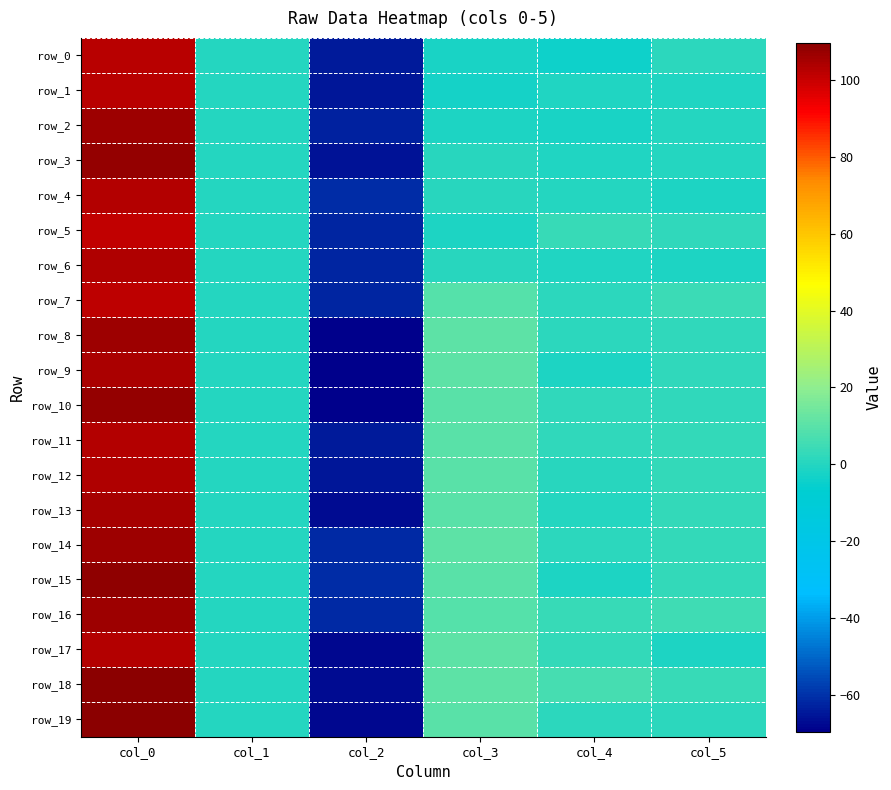

What is the sum of all row_15 values?

59.7